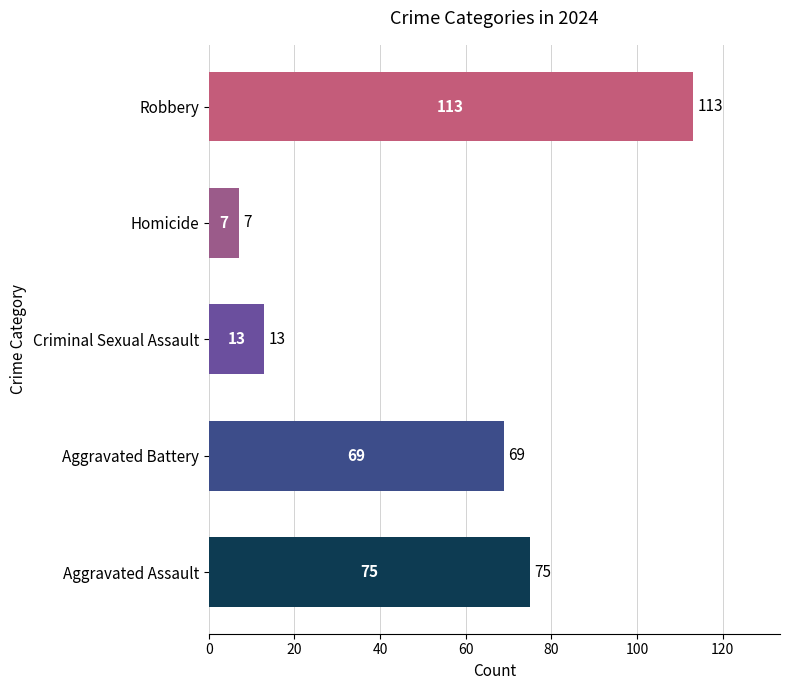

Rank the categories by value from lowest to highest.

Homicide, Criminal Sexual Assault, Aggravated Battery, Aggravated Assault, Robbery